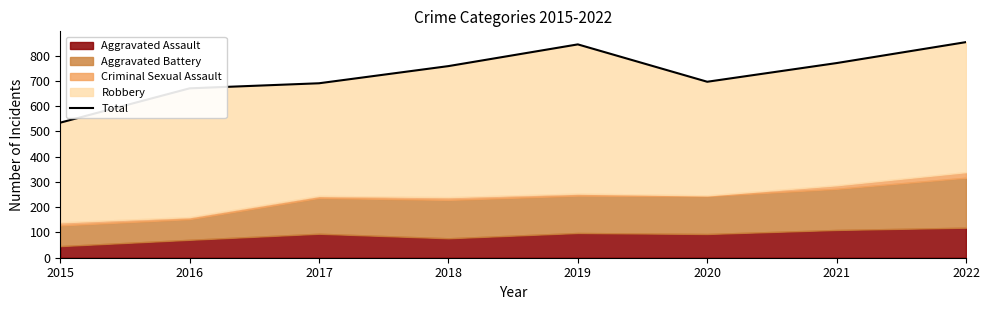

Rank the categories by value from lowest to highest.

2015, 2016, 2017, 2020, 2018, 2021, 2019, 2022